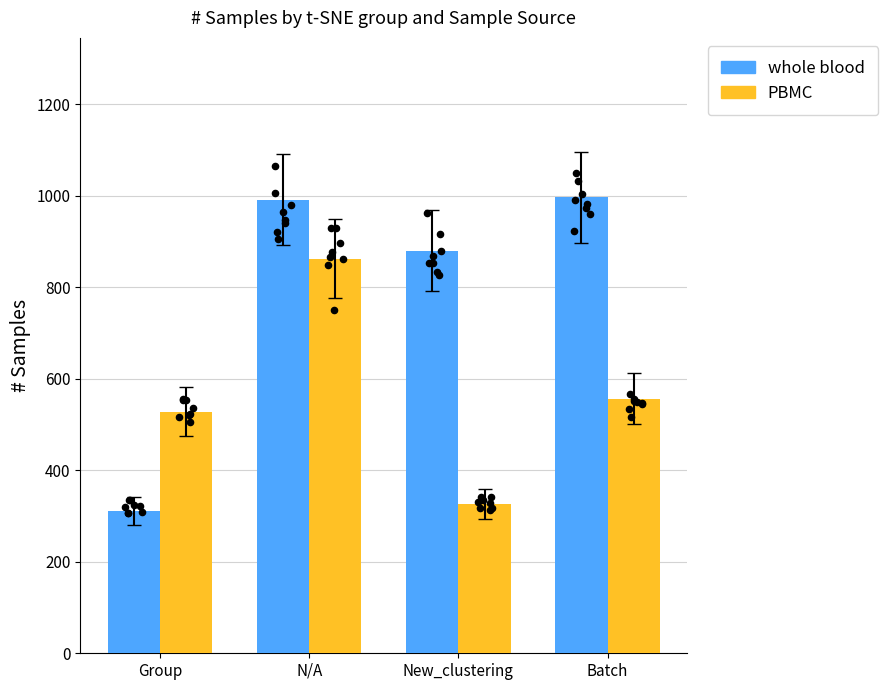

What is the total value across all series at Group?

839